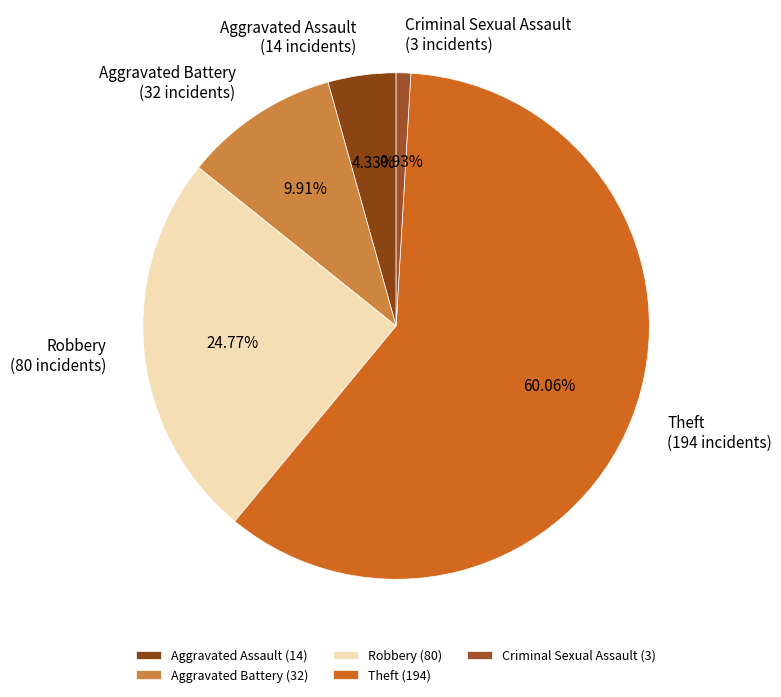

To the nearest percent, what percentage of the pie is Robbery?

25%